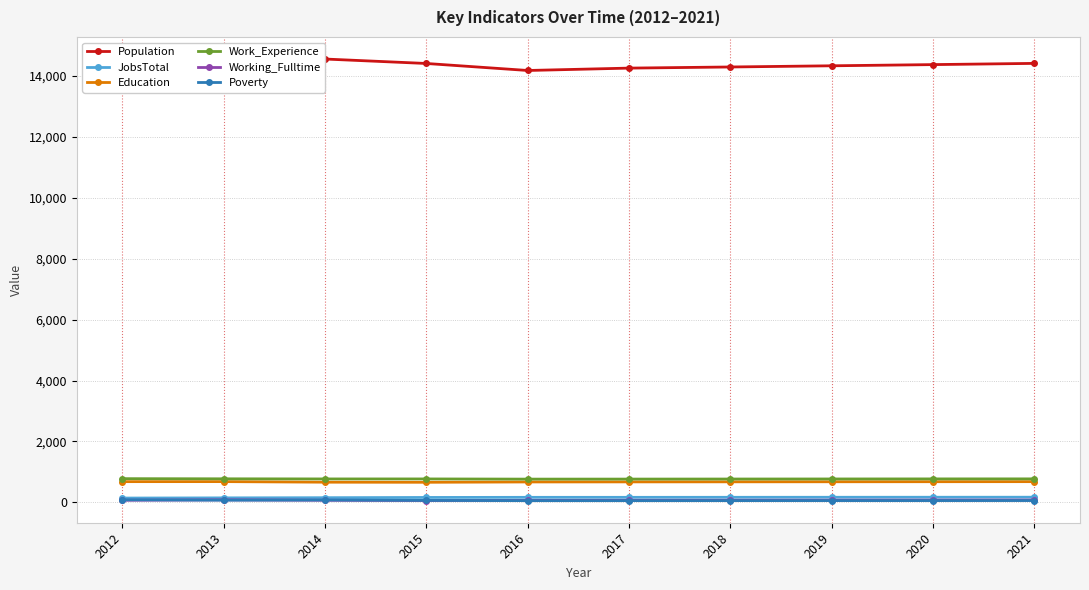

Which series has the largest total across all categories?

Population